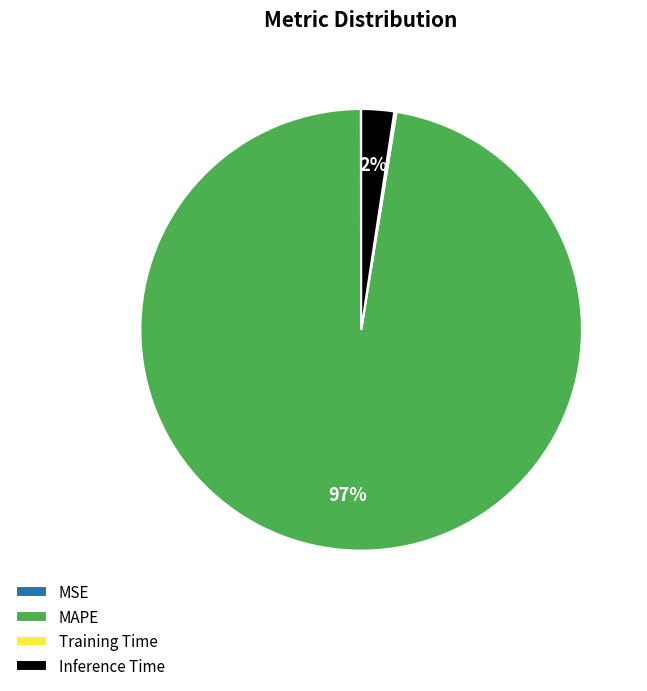

Which slice is the largest?

MAPE